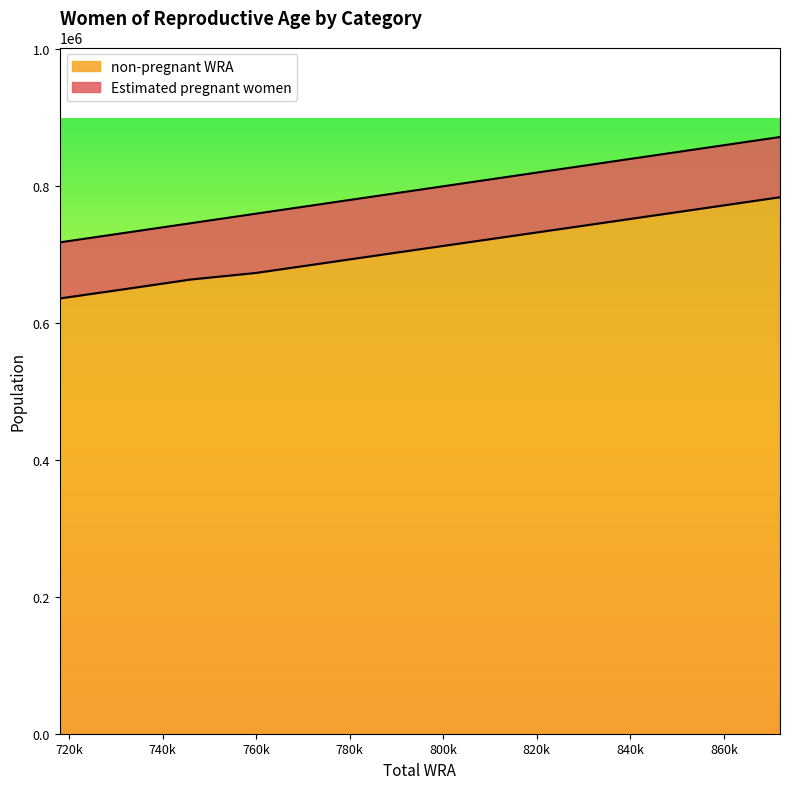

How many values are below 703047?

5